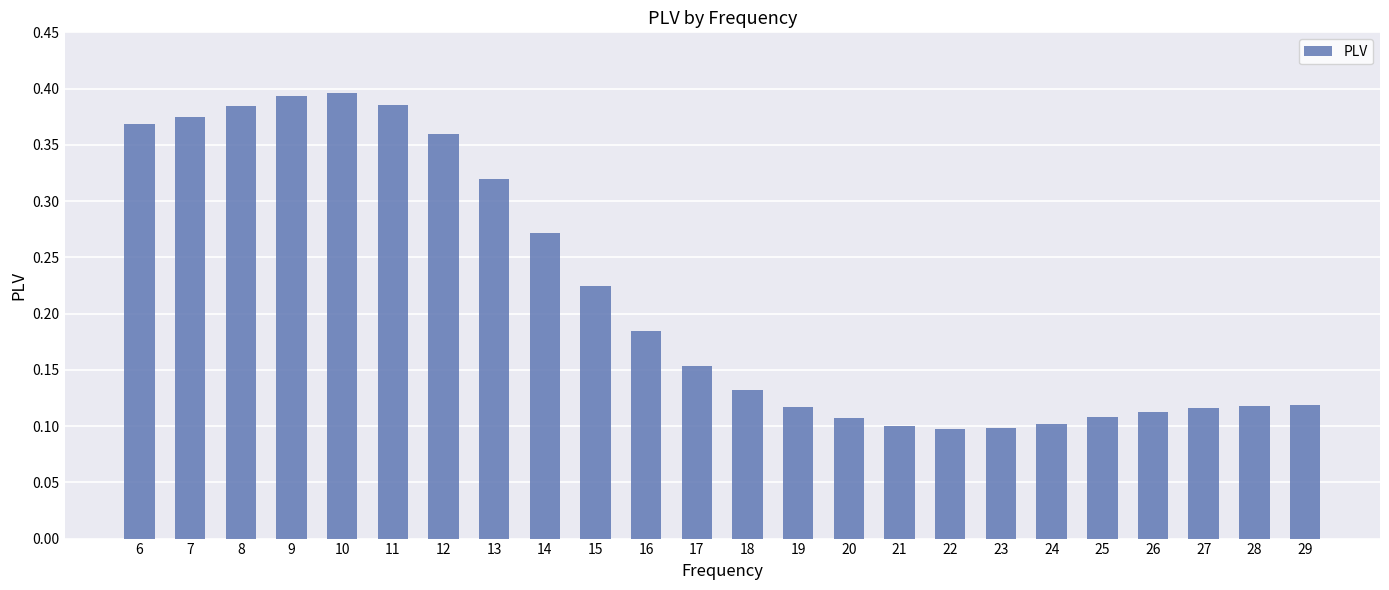

What is the sum of the values at 6 and 26?

0.5